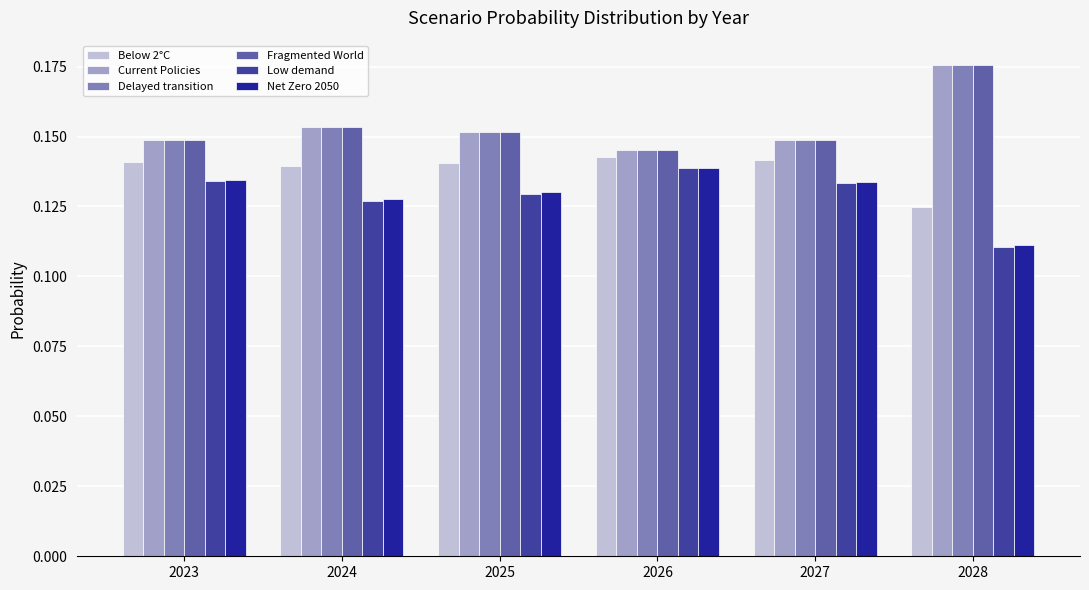

At how many categories does at least one series exceed 0?

6